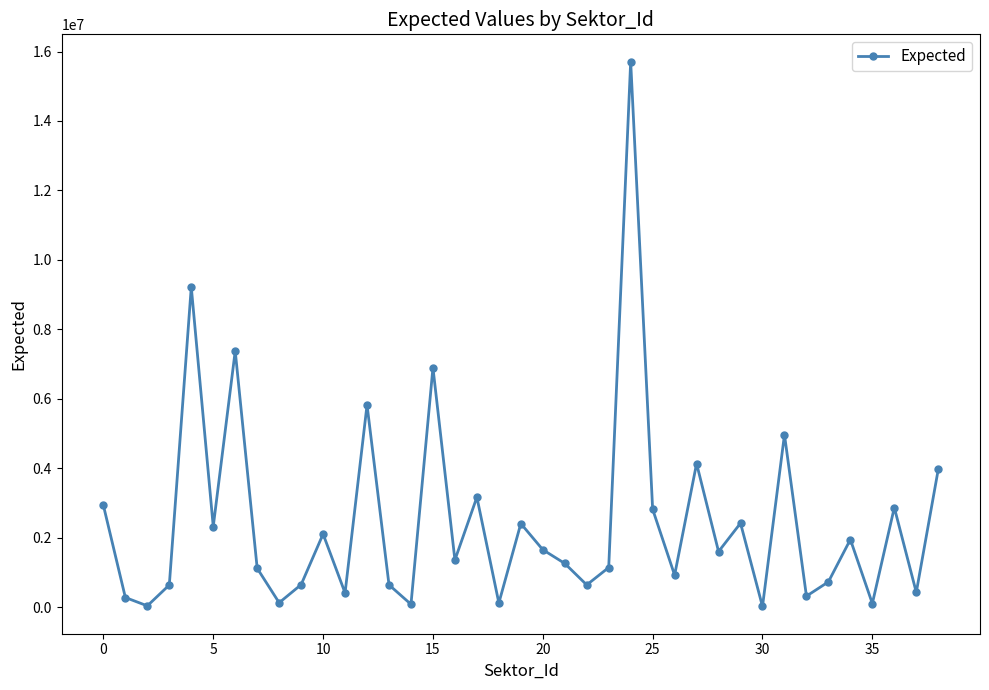

What is the value of the 18th point from the left?

3166904.8